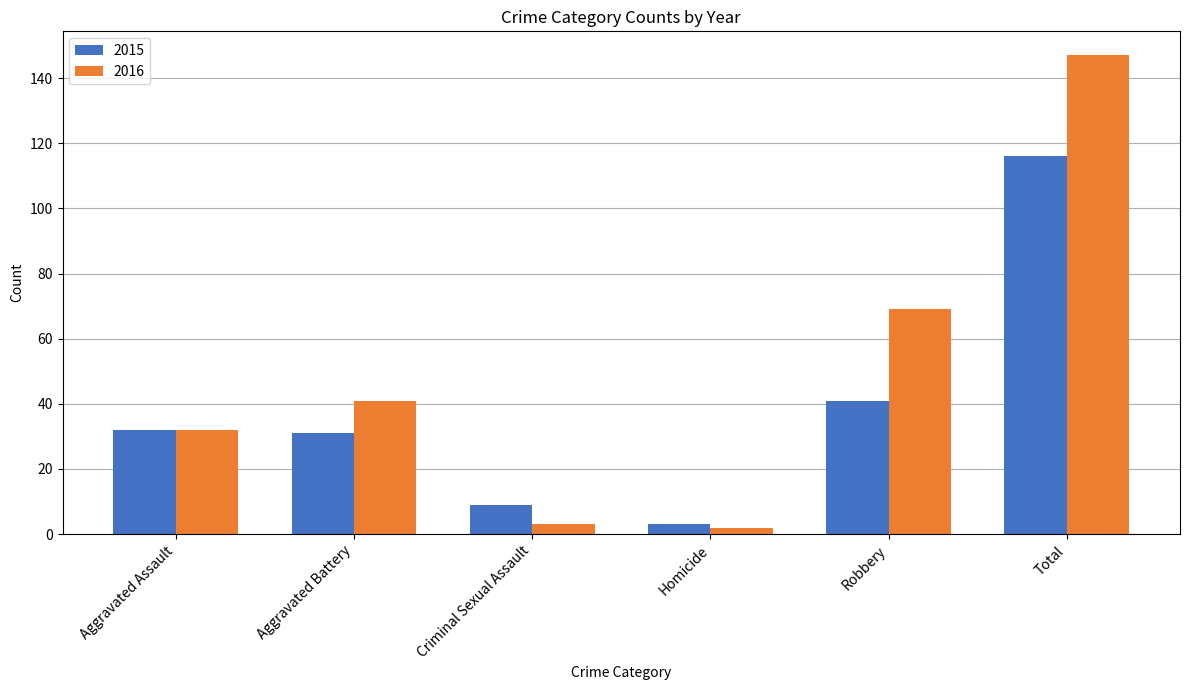

What is the sum of the 2016 values at Homicide and Robbery?

71